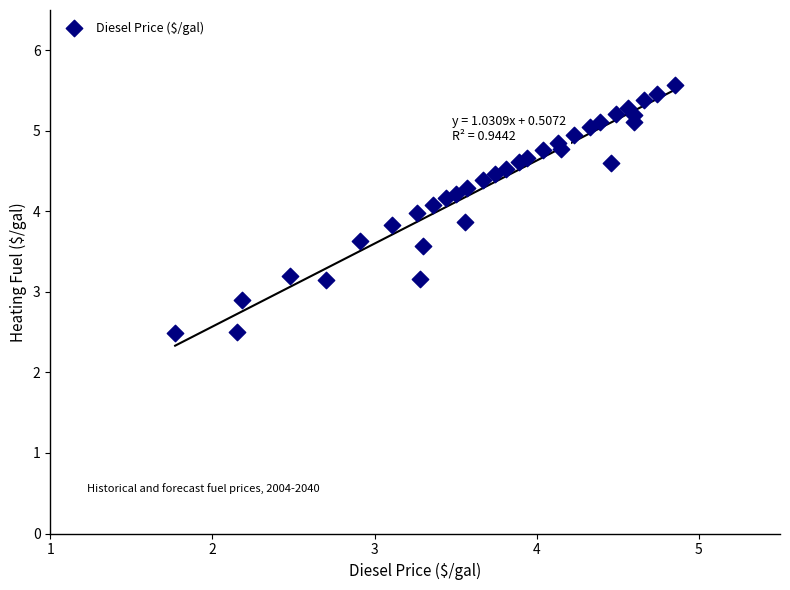

What is the range of Y values (max minus min)?

3.1